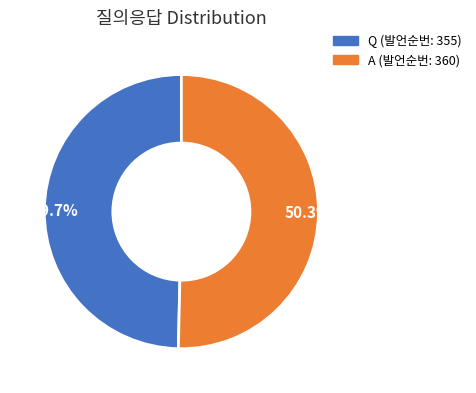

Is 49.7% the majority of the pie?

No